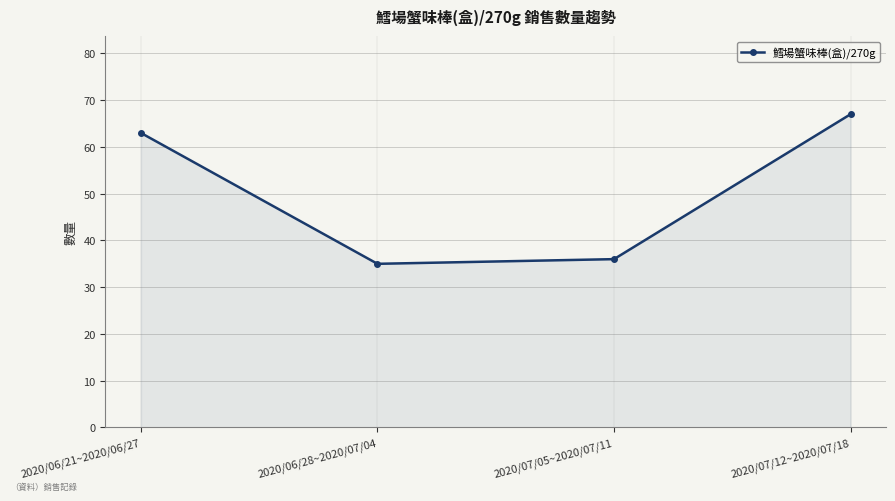

What is the difference between the values at 2020/07/05~2020/07/11 and 2020/06/21~2020/06/27?

27